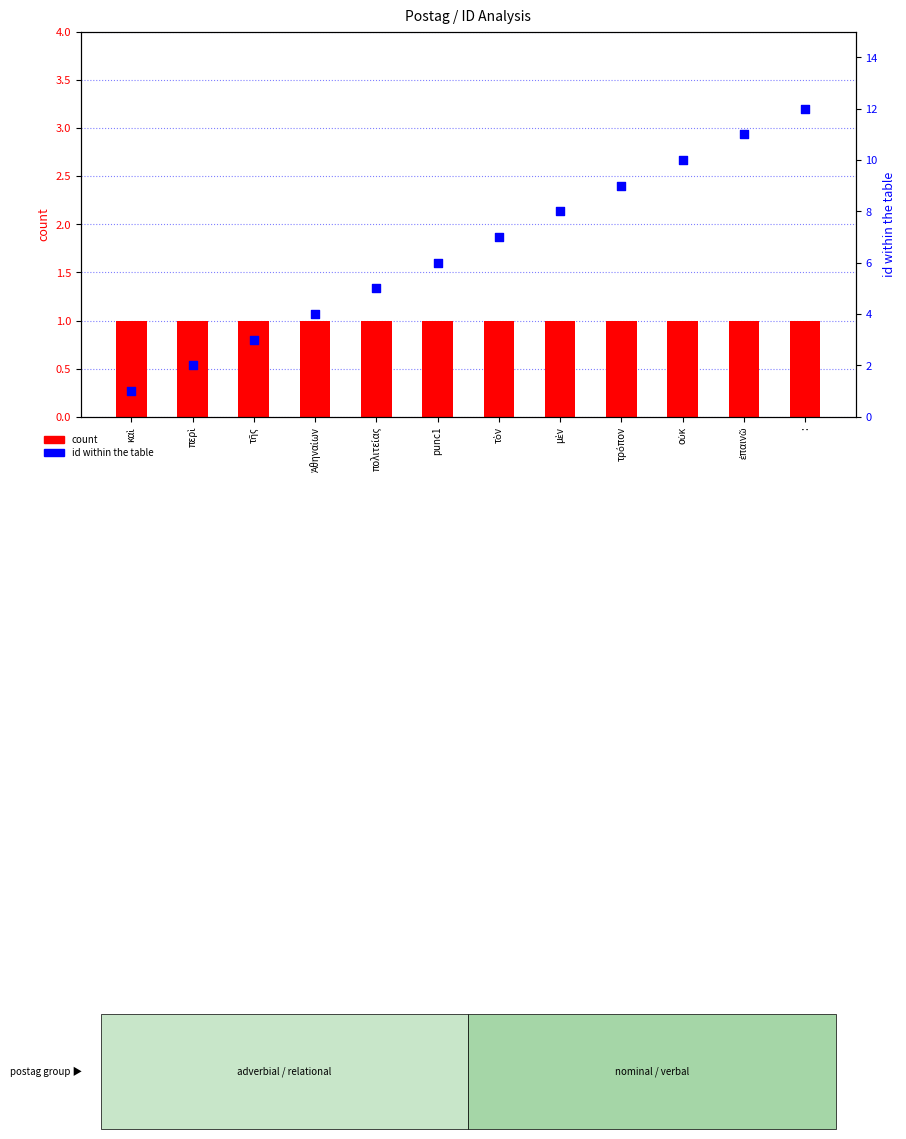

Which series contains the highest Y value?

id within the table